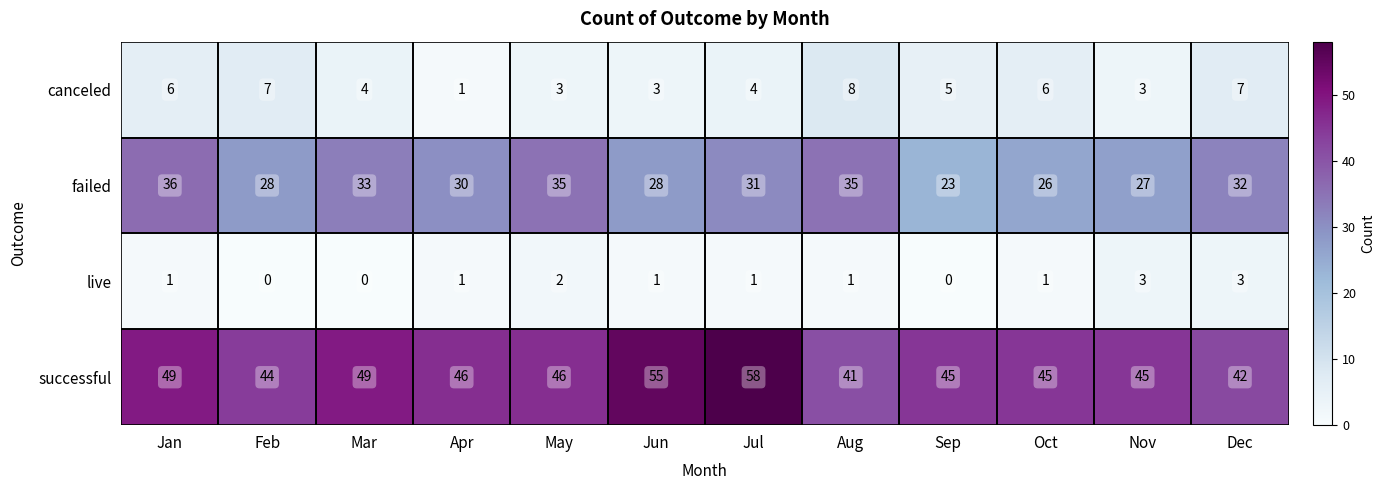

Which series has the largest range (max minus min)?

successful